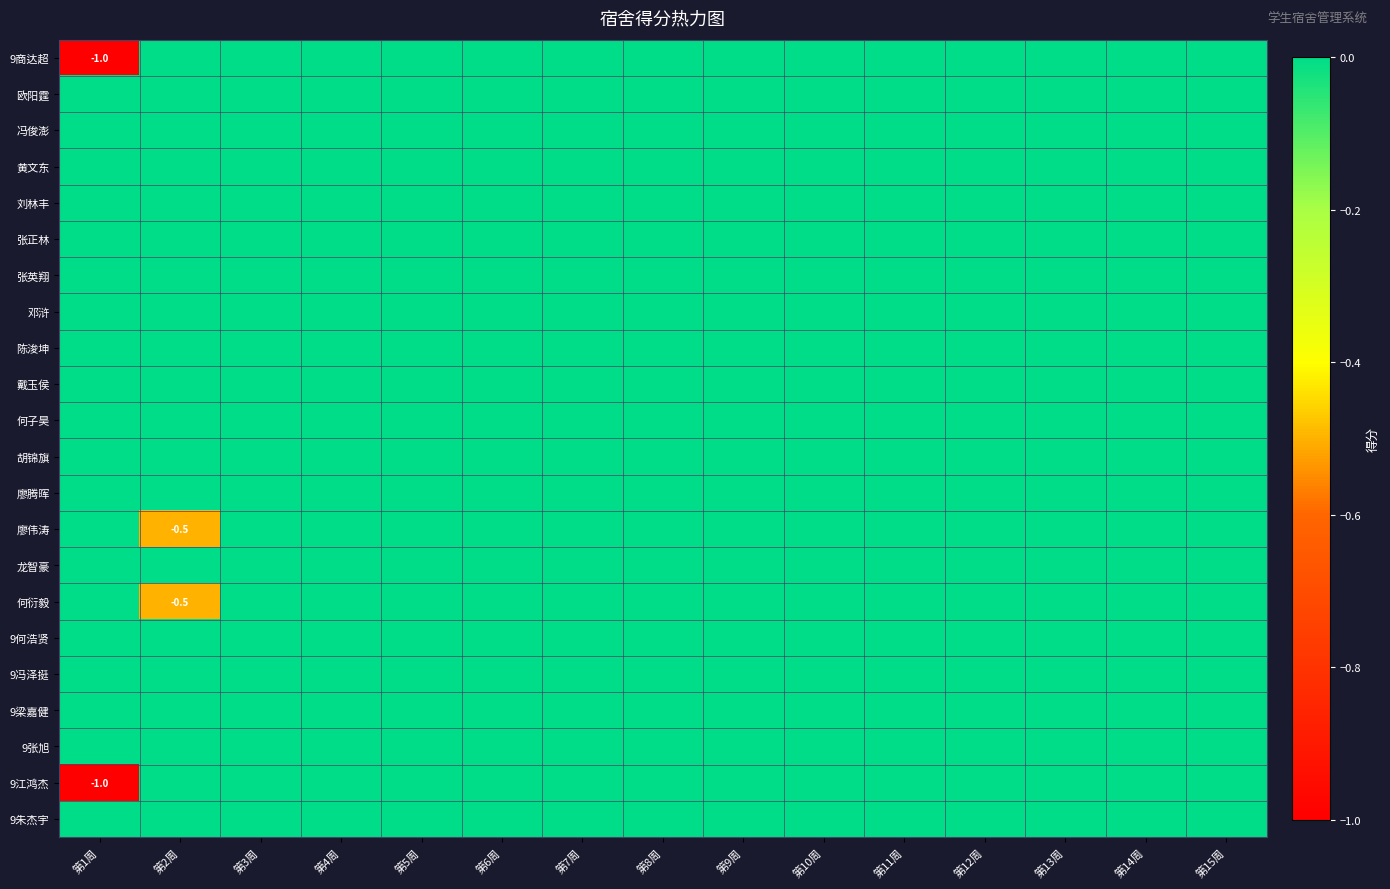

The value of 9商达超 at 第1周 is -1.0. True or false?

True